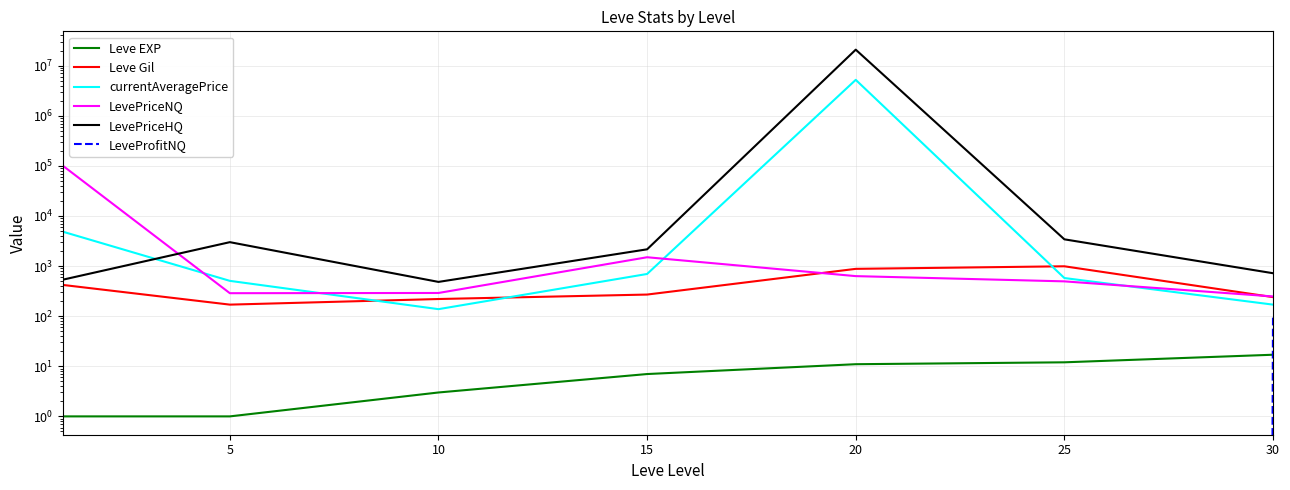

What value does the Leve Gil series have at 25?

990.0